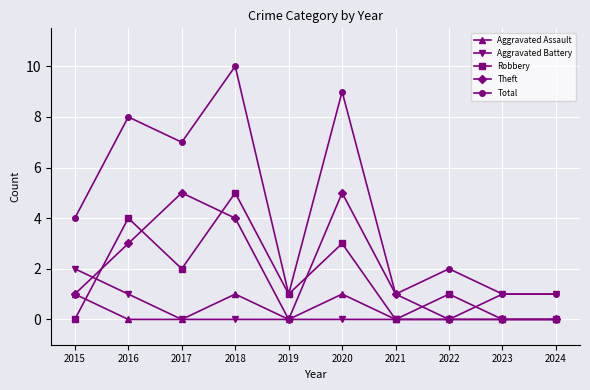

Which series has the widest spread of values?

Total